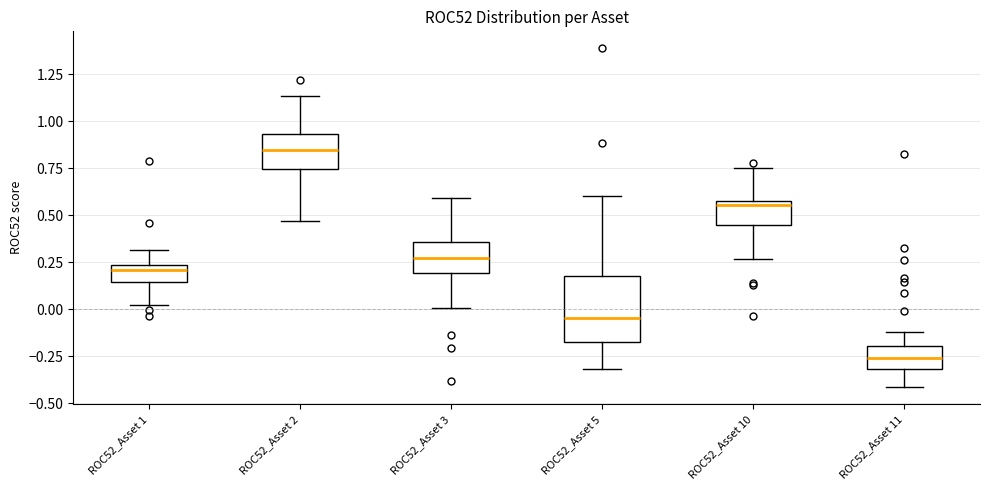

Reading left to right, transcribe this box plot: for each box, give where its median line is, the range the box spans, and where its two whiskers end, as read against the y-axis. The values are not printed on the chart, so give them approximately, as read against the axis.

ROC52_Asset 1: median 0.20, box 0.15 to 0.25, whiskers 0.00 to 0.30
ROC52_Asset 2: median 0.85, box 0.75 to 0.95, whiskers 0.45 to 1.15
ROC52_Asset 3: median 0.25, box 0.20 to 0.35, whiskers 0.00 to 0.60
ROC52_Asset 5: median -0.05, box -0.15 to 0.20, whiskers -0.30 to 0.60
ROC52_Asset 10: median 0.55, box 0.45 to 0.60, whiskers 0.25 to 0.75
ROC52_Asset 11: median -0.25, box -0.30 to -0.20, whiskers -0.40 to -0.10